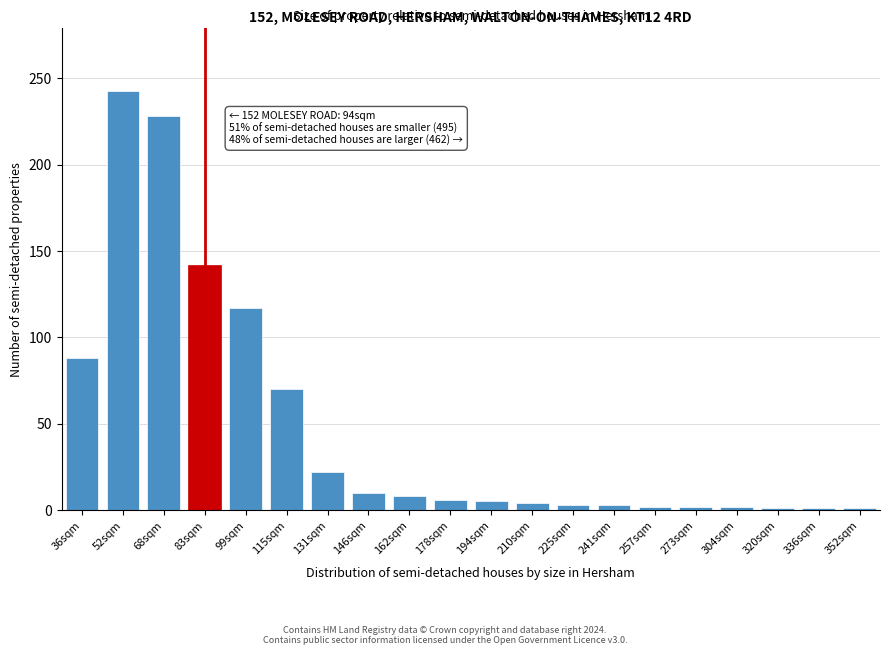

What is the label of the 19th bar from the left?

336sqm